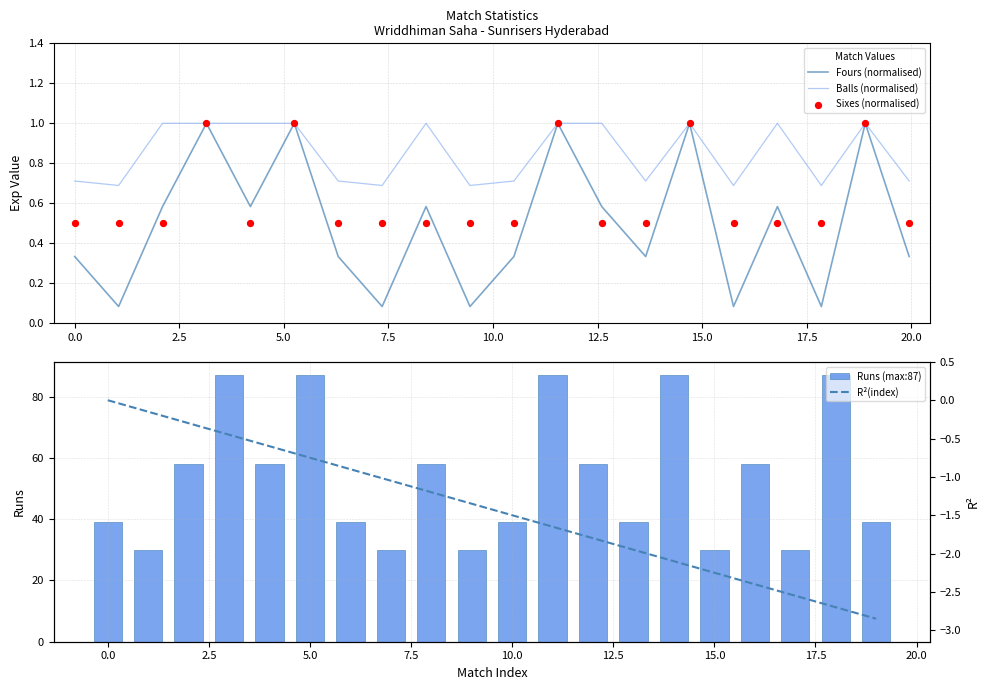

At how many categories does at least one series exceed 0?

20